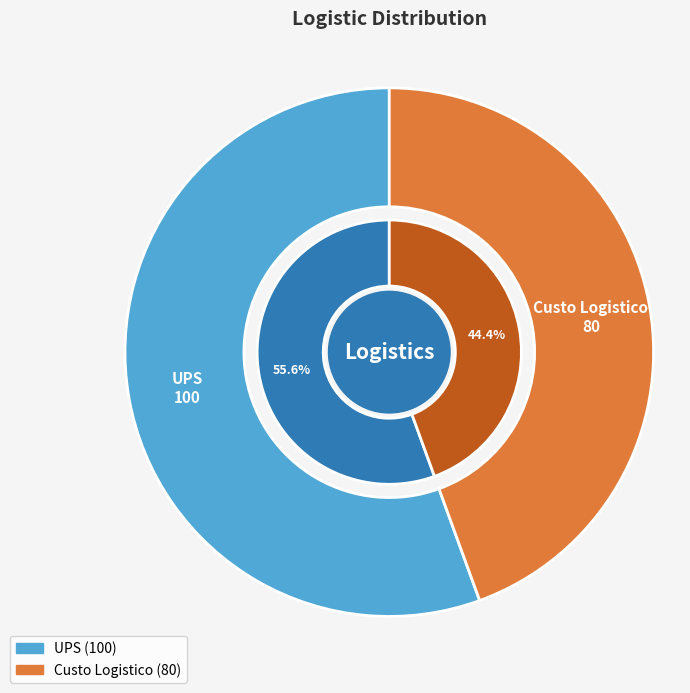

Does any single category account for the majority?

Yes